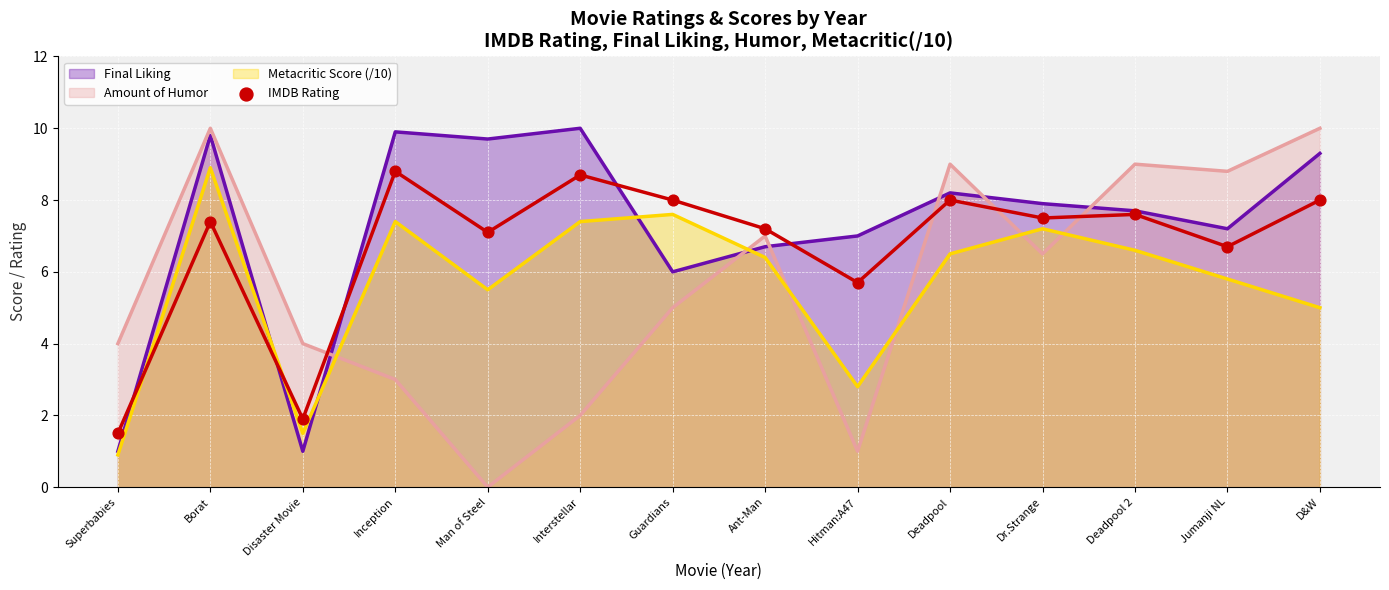

The Amount of Humor series shows -6.6 at Man of Steel. True or false?

False